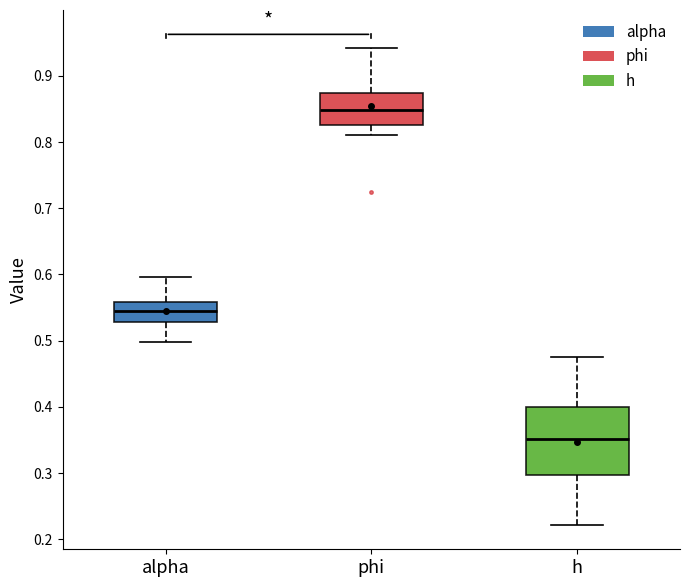

Reading left to right, transcribe this box plot: for each box, give where its median line is, the range the box spans, and where its two whiskers end, as read against the y-axis. The values are not printed on the chart, so give them approximately, as read against the axis.

alpha: median 0.55, box 0.53 to 0.56, whiskers 0.50 to 0.60
phi: median 0.85, box 0.83 to 0.87, whiskers 0.81 to 0.94
h: median 0.35, box 0.30 to 0.40, whiskers 0.22 to 0.48